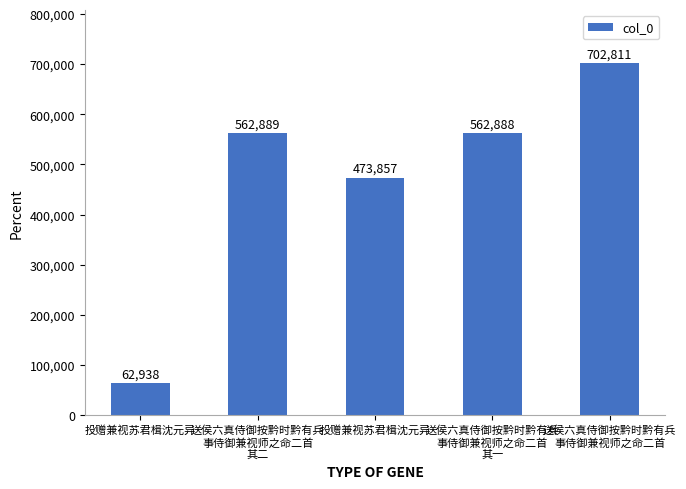

What value does the data have at 投赠兼视苏君楫沈元异, to the nearest 10?

473860